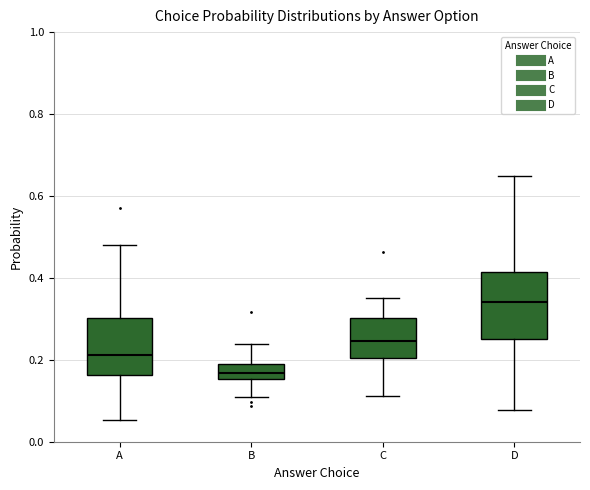

Comparing the boxes themselves (not the whiskers), which one is the tallest?

D